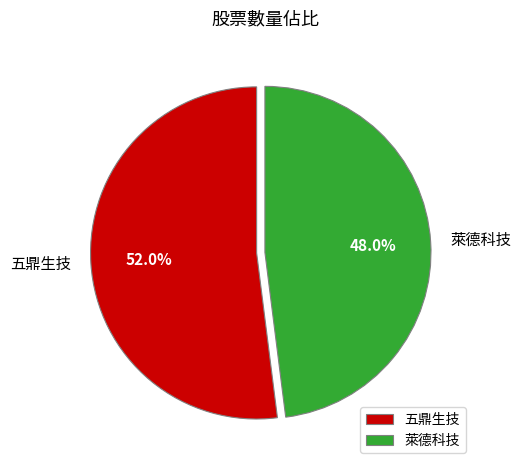

To the nearest percent, what portion does 萊德科技 represent?

48%